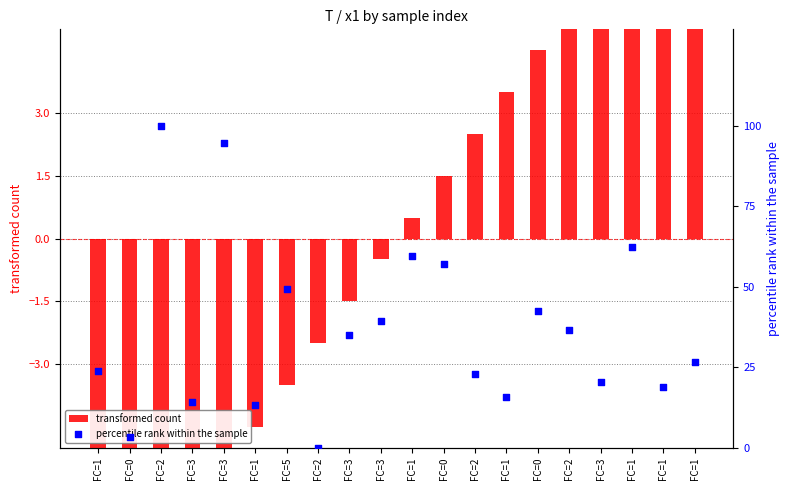

At which category is the sum across all series the highest?

FC=2